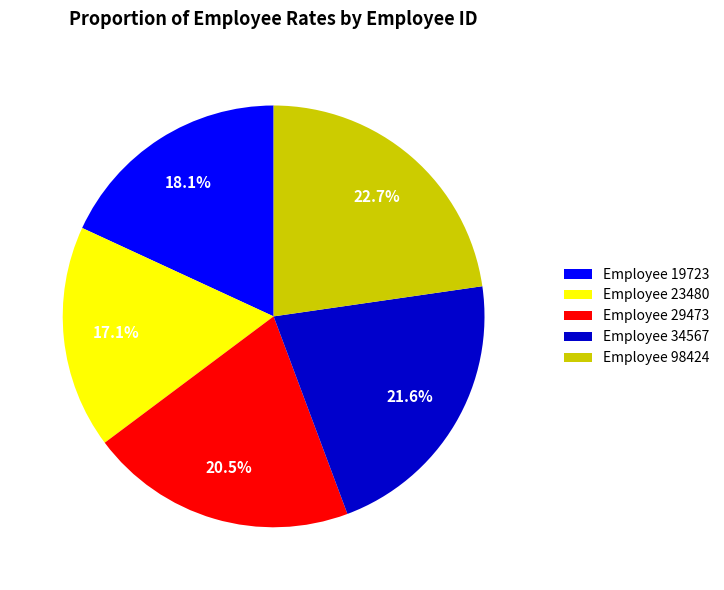

What is the total percentage of Employee 29473 and Employee 19723?

38.6%